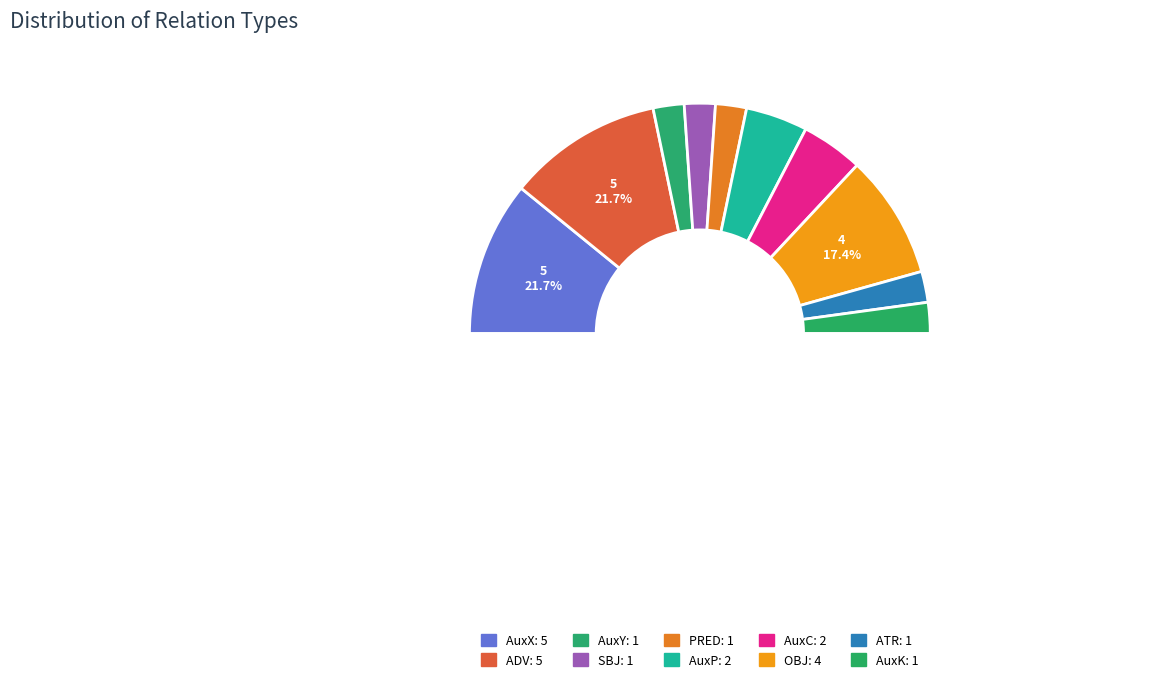

Approximately how many times larger is the value at SBJ compared to ATR?

1.0